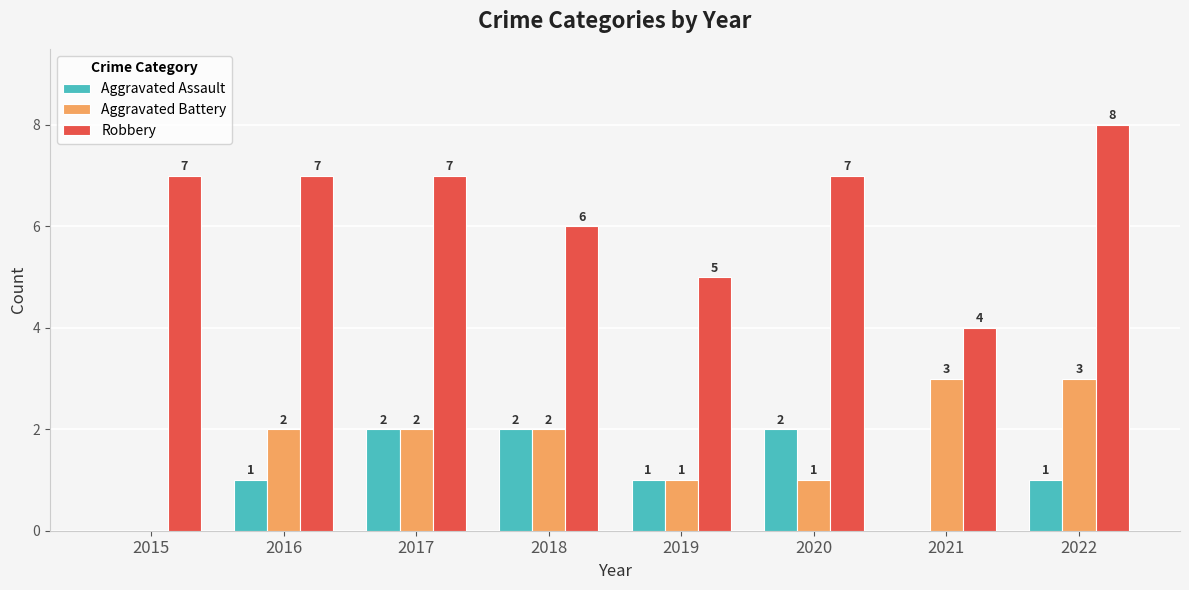

Between 2015 and 2022, which series saw the biggest shift?

Aggravated Battery